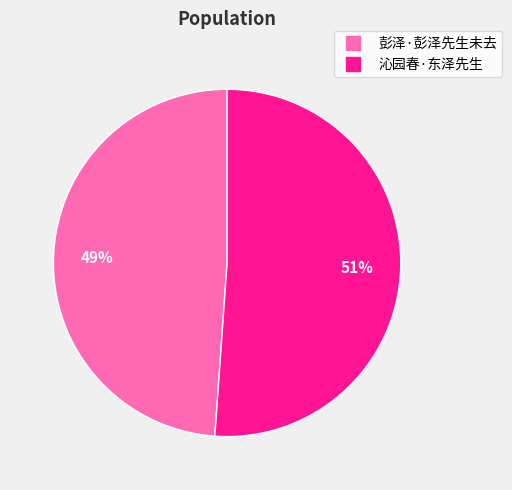

To the nearest percent, what percentage of the pie is 沁园春·东泽先生?

51%